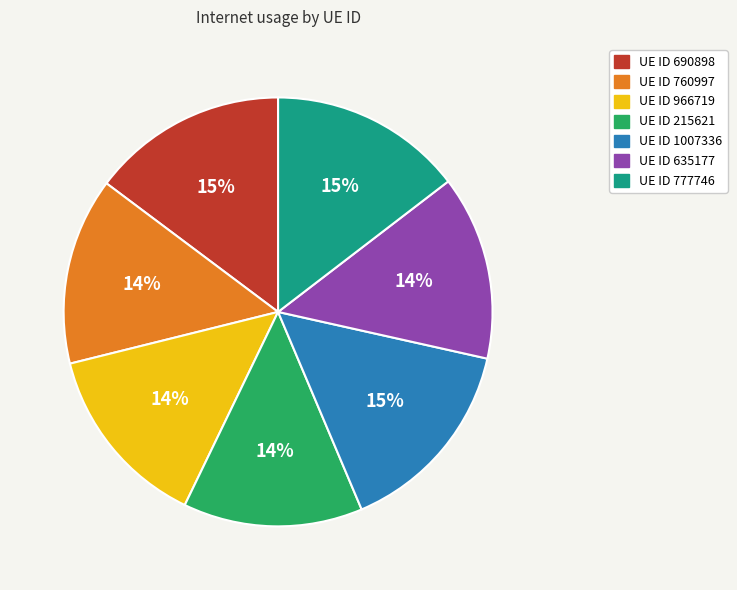

Is there any slice that represents more than half of the pie?

No